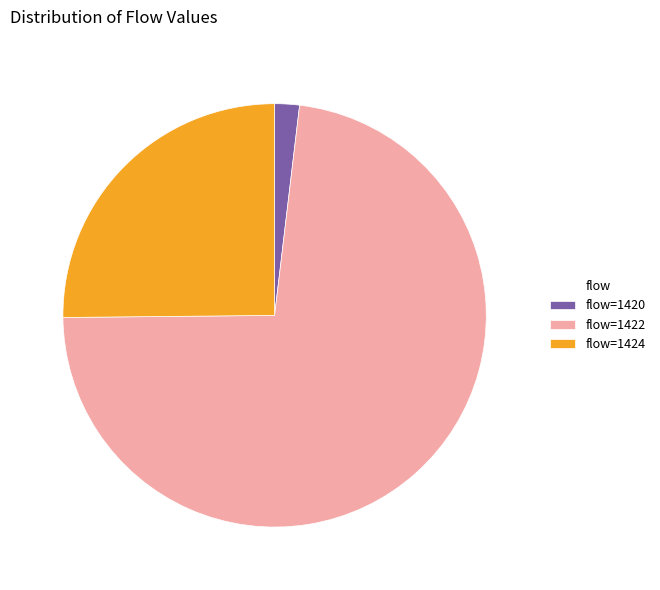

Which slice is the largest?

flow=1422